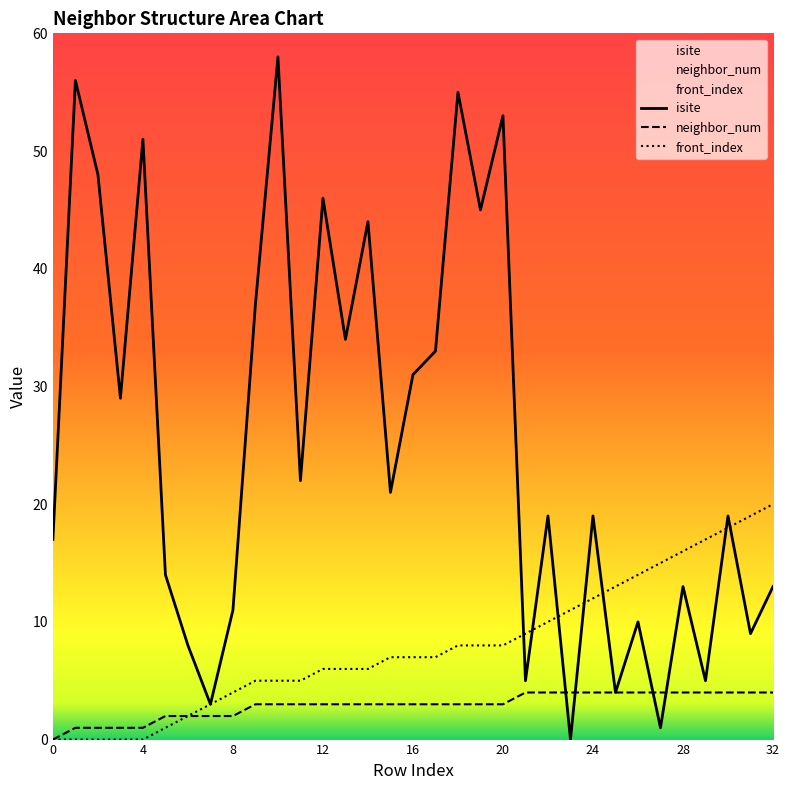

At which category is the sum across all series the highest?

10